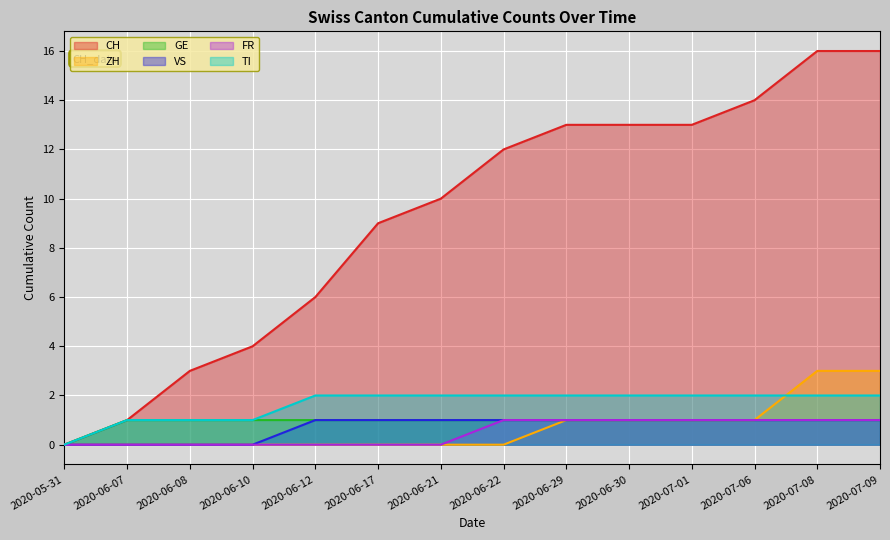

What is the spread (max minus min) of values at 2020-06-17?

9